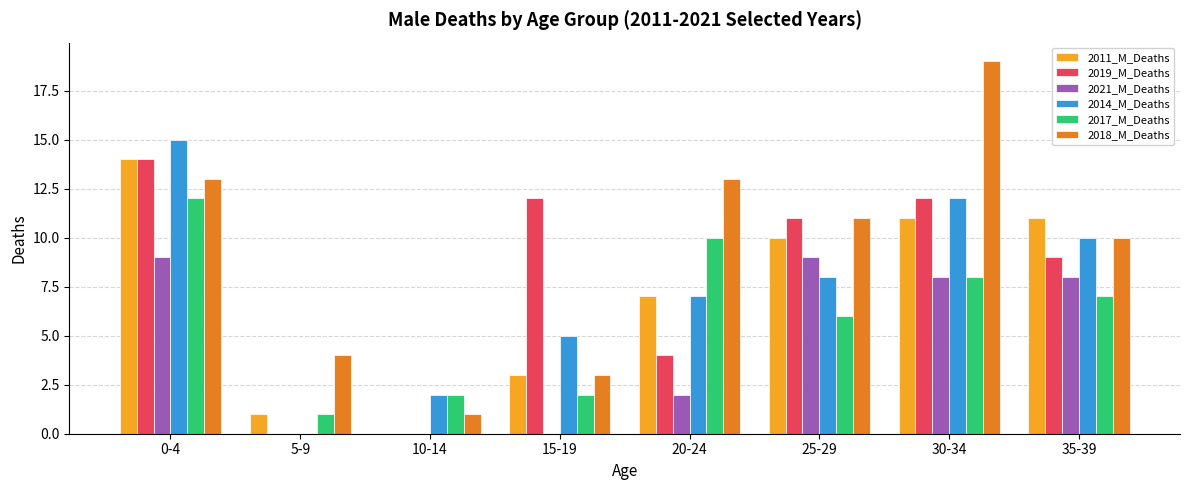

What are all the series names shown in the legend?

2011_M_Deaths, 2019_M_Deaths, 2021_M_Deaths, 2014_M_Deaths, 2017_M_Deaths, 2018_M_Deaths